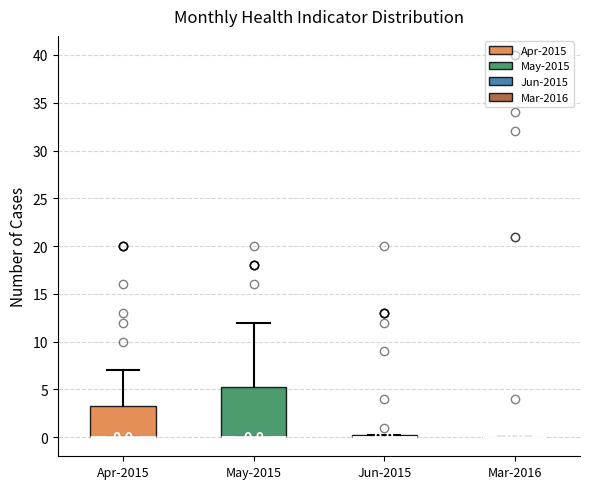

Comparing the boxes themselves (not the whiskers), which one is the tallest?

May-2015